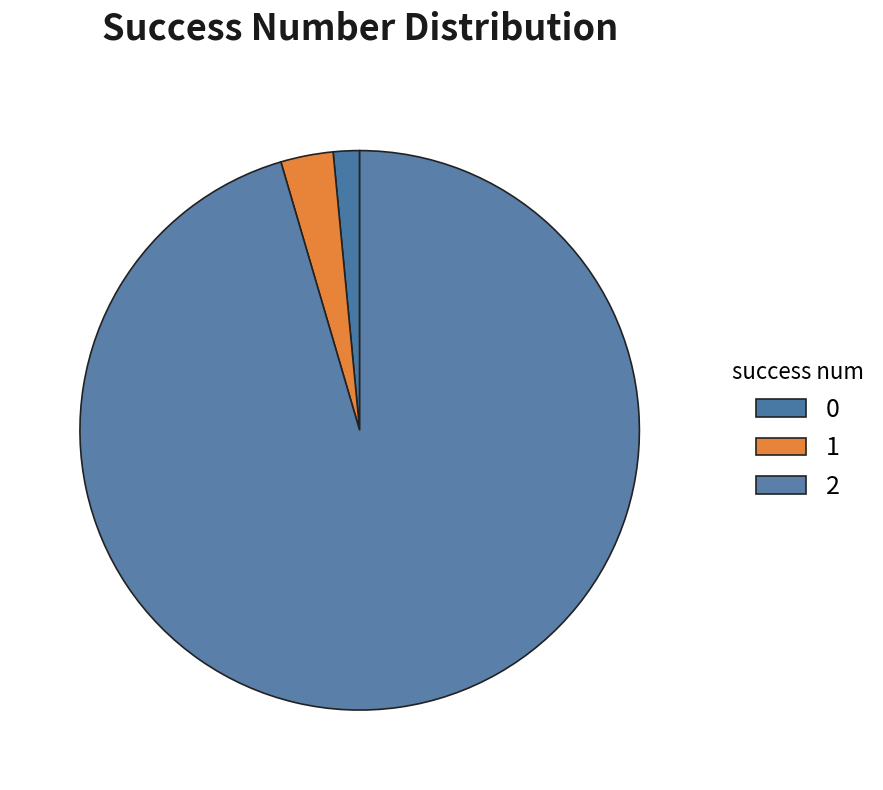

What is the largest slice in the pie chart?

2